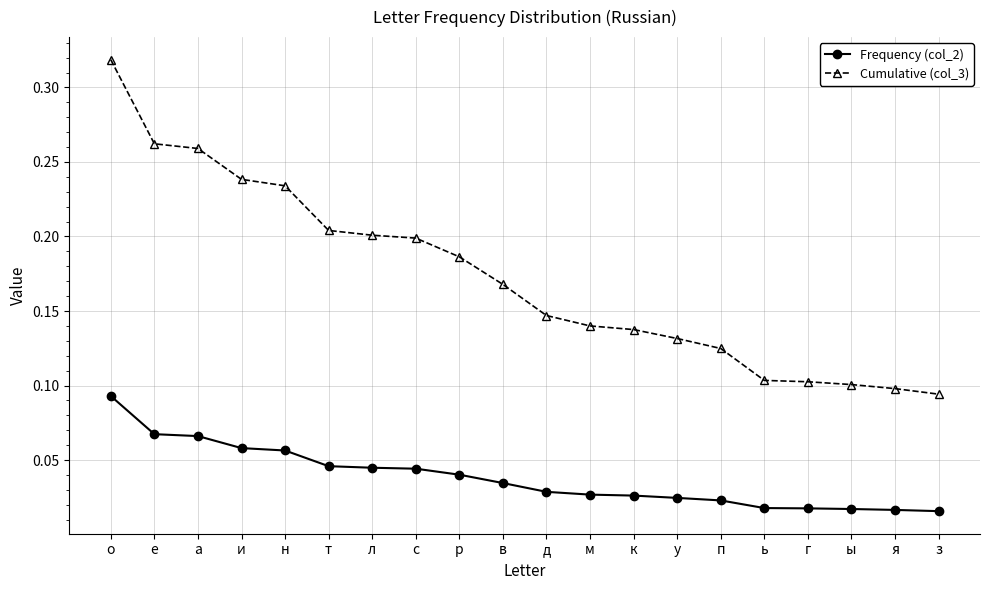

True or false: Cumulative (col_3) has a value of 0.1 at м.

True